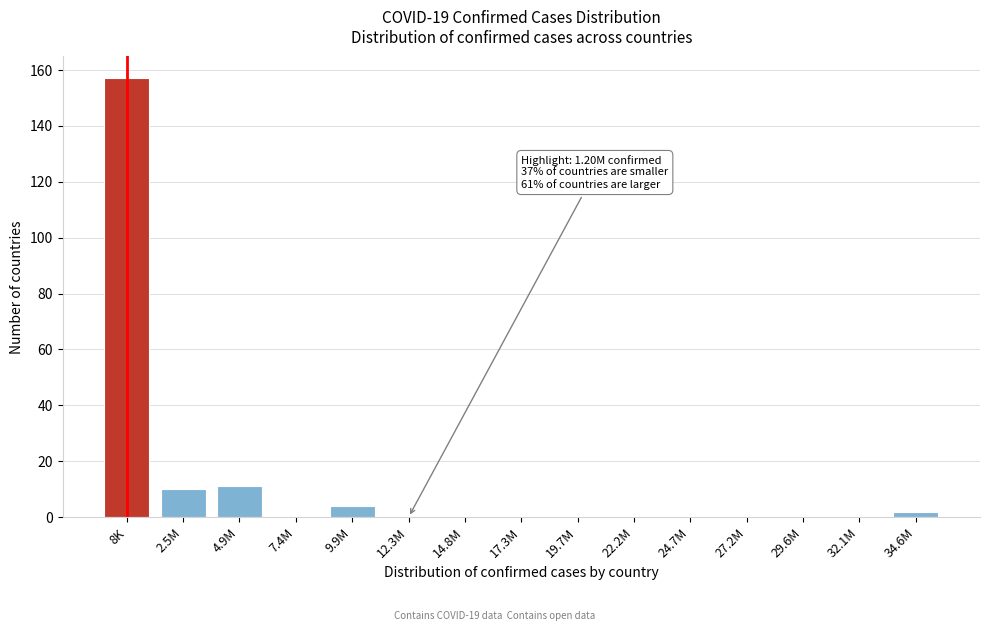

Reading left to right, what are all the values shown in this chart?

8K=157	2.5M=10	4.9M=11	7.4M=0	9.9M=4	12.3M=0	14.8M=0	17.3M=0	19.7M=0	22.2M=0	24.7M=0	27.2M=0	29.6M=0	32.1M=0	34.6M=2